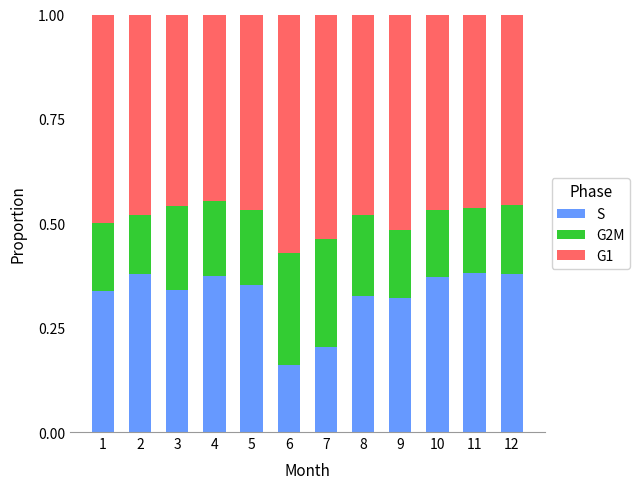

At which label is S closest to 0?

6